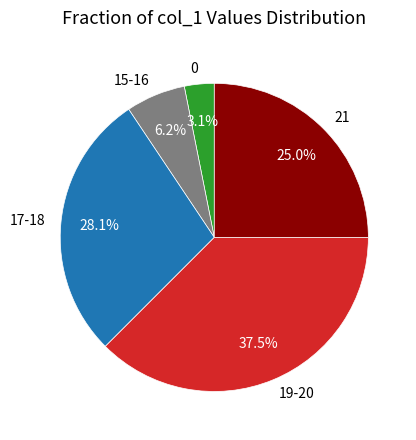

Count the number of slices in the pie.

5